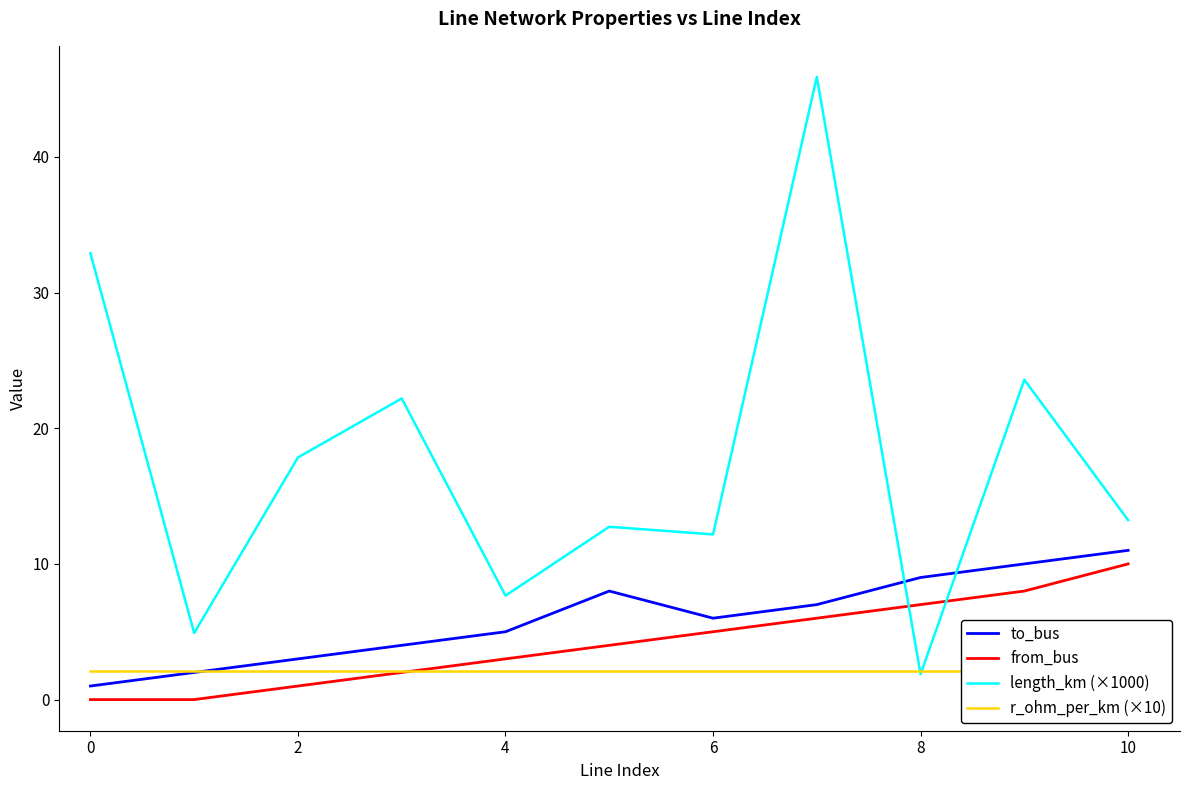

How many lines are shown in the chart?

4